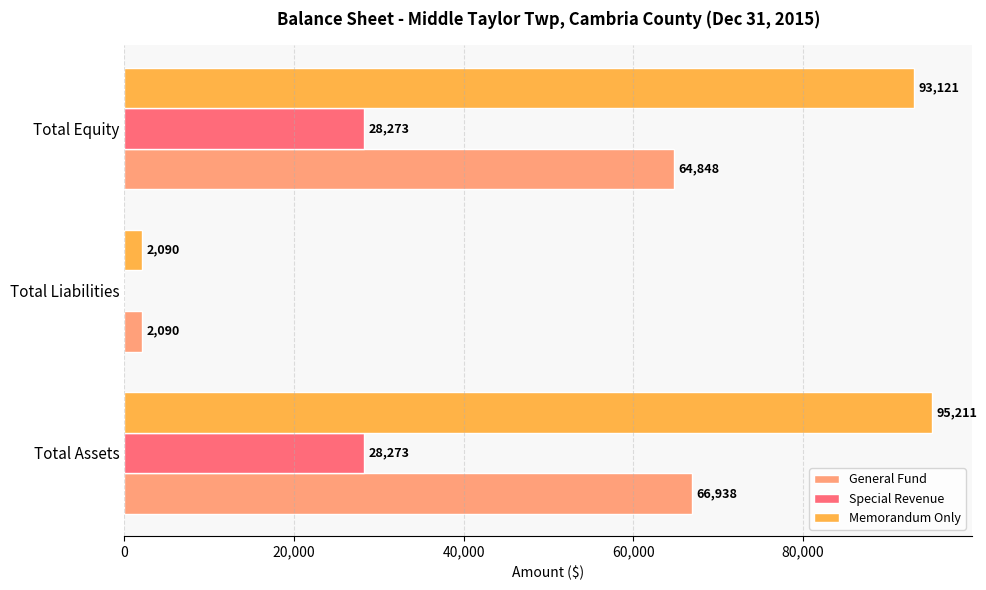

Which series changed the most between Total Liabilities and Total Equity?

Memorandum Only